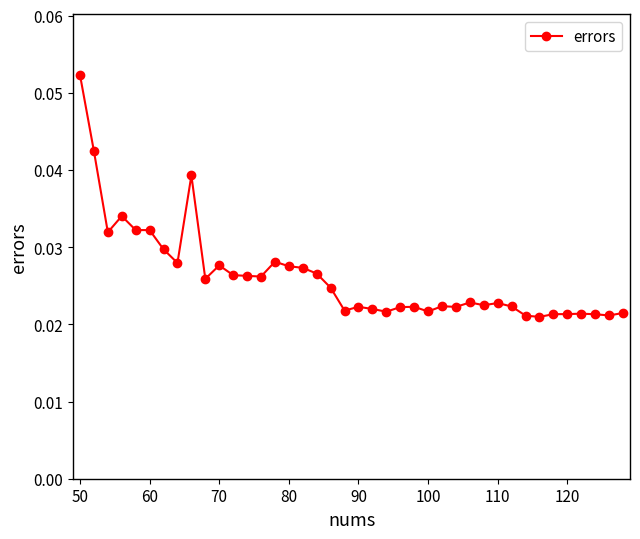

What is the sum of all values?

1.0